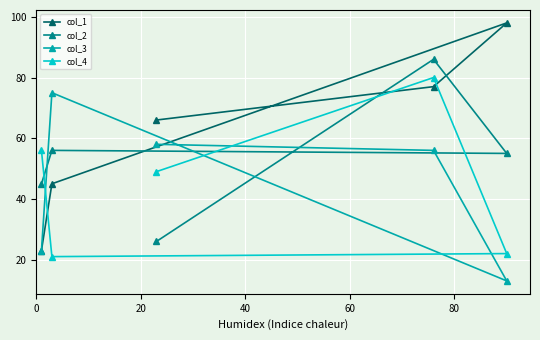

What is the minimum value shown in the chart?

13